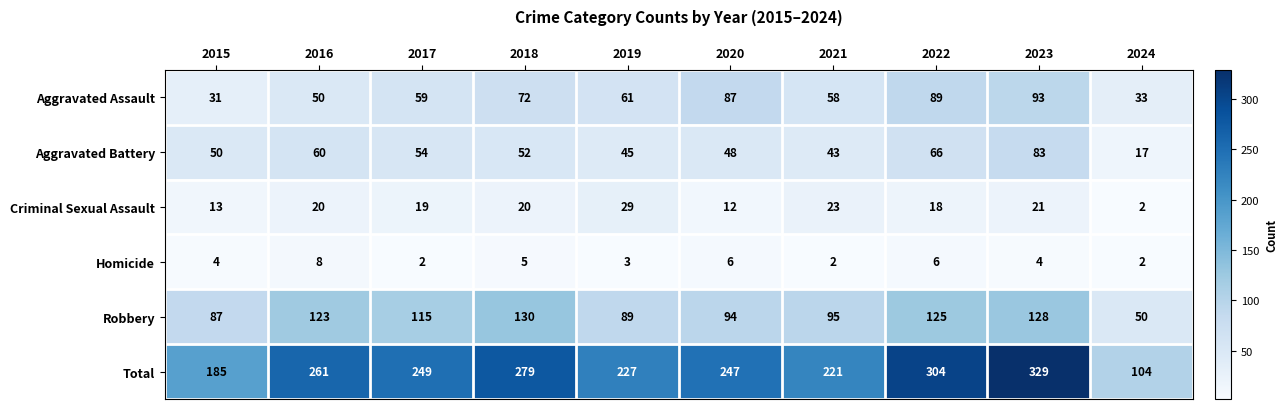

How many data points does each series have?

10